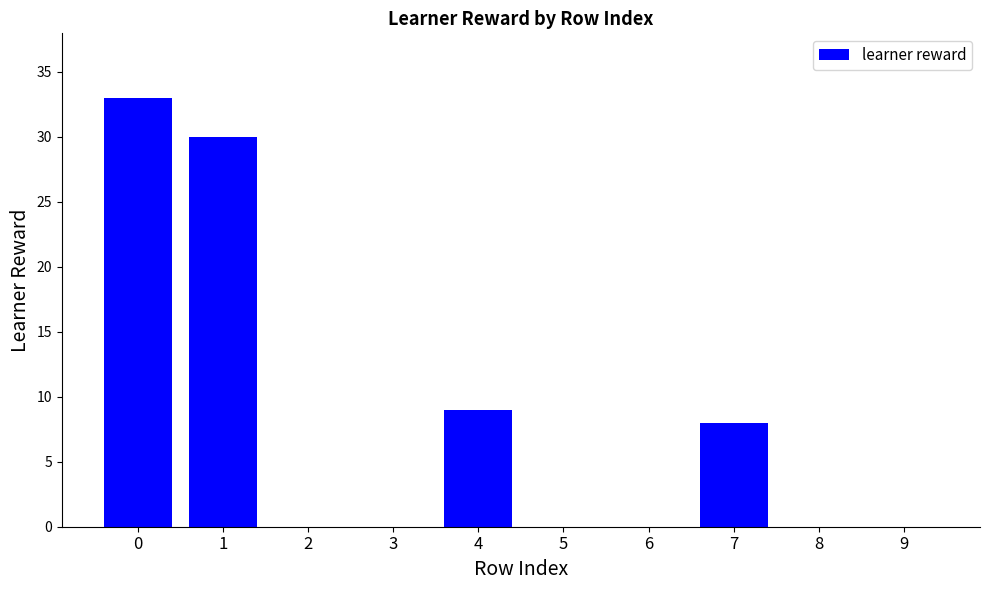

What is the greatest value displayed?

33